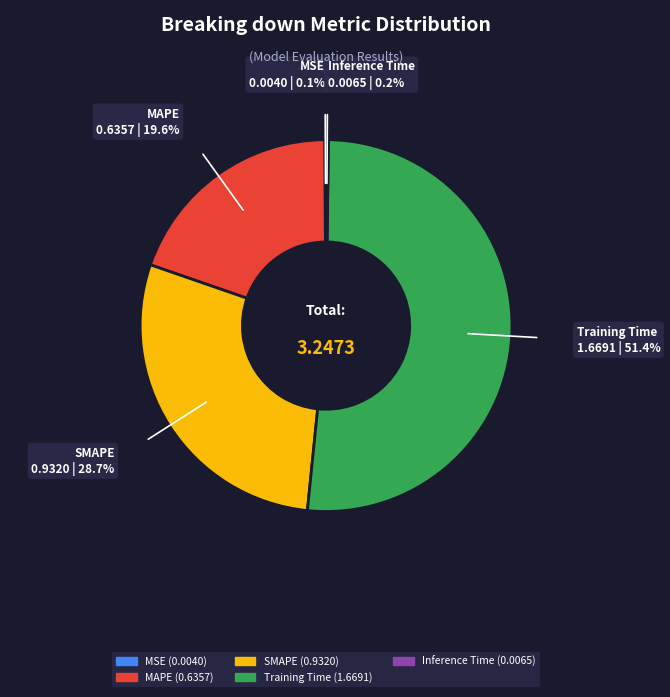

To the nearest percent, what is the difference between the largest and smallest slice percentages?

51%